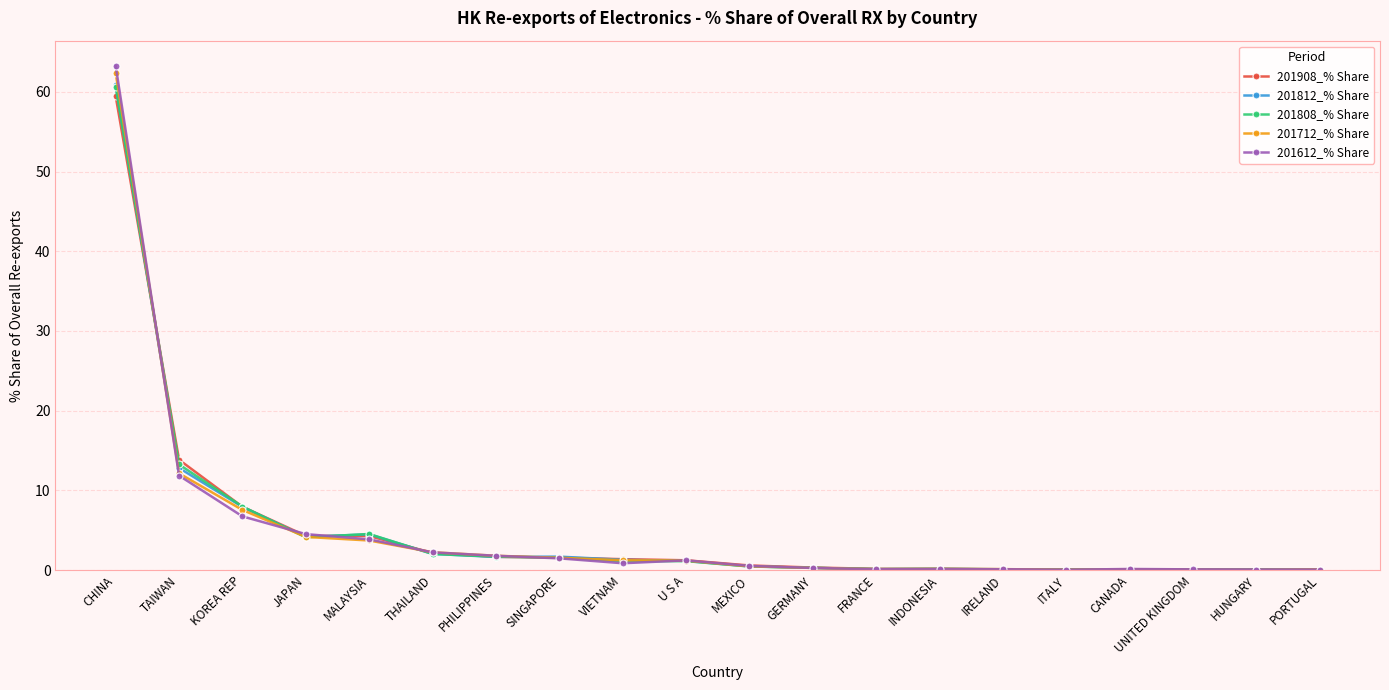

What is the label of the 3rd point from the right?

UNITED KINGDOM